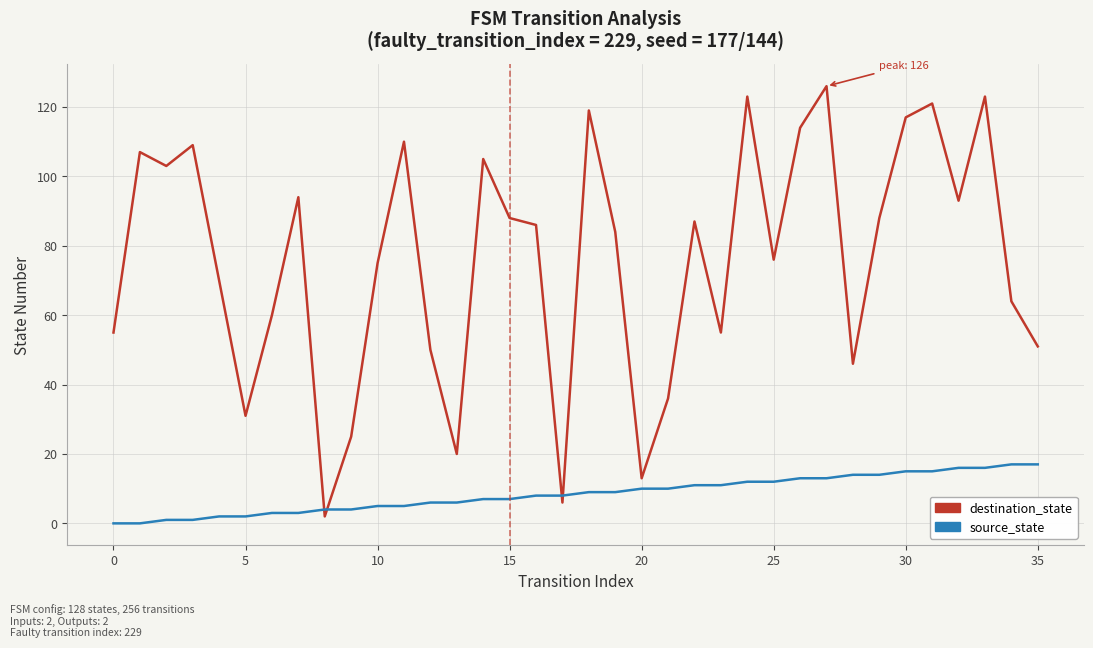

What is the difference between the highest and lowest values at 7?

91